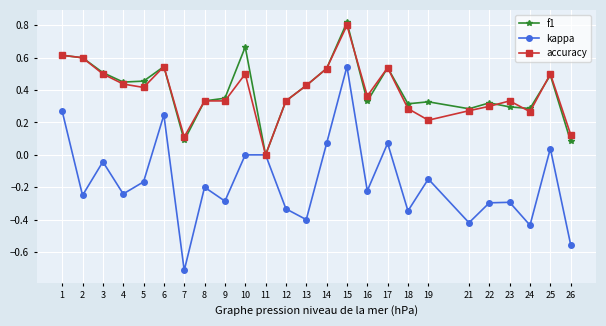

The accuracy series shows 0.5 at 21. True or false?

False